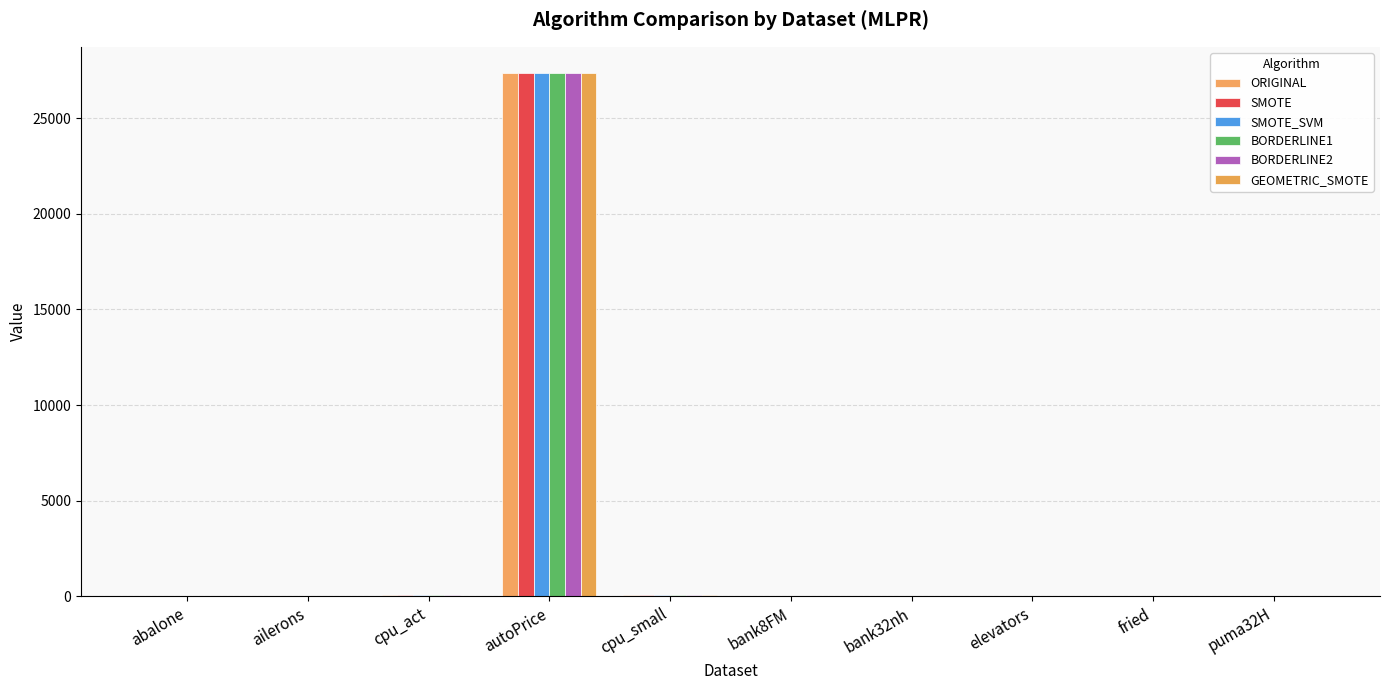

What is the difference between the SMOTE_SVM values at abalone and bank8FM?

12.6